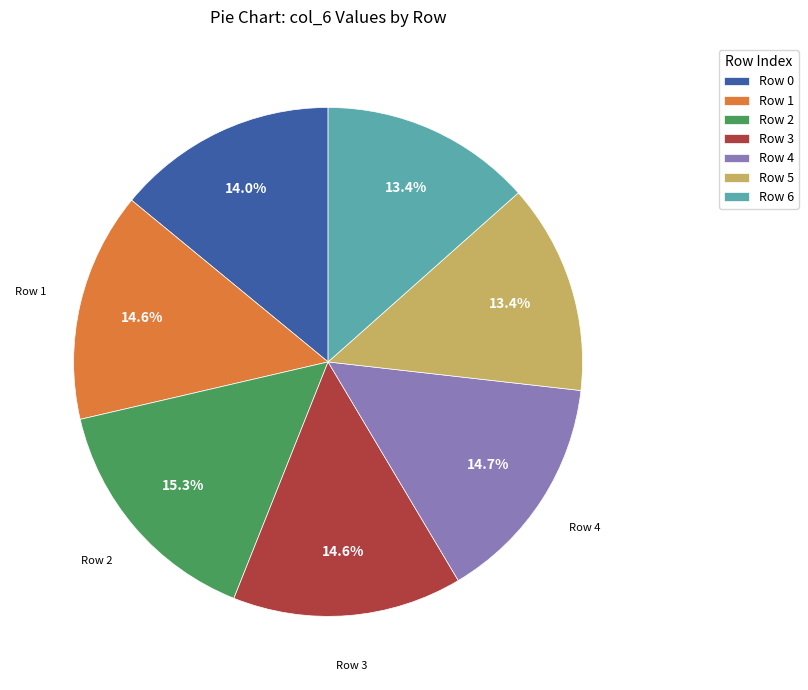

How many segments does this pie chart have?

7